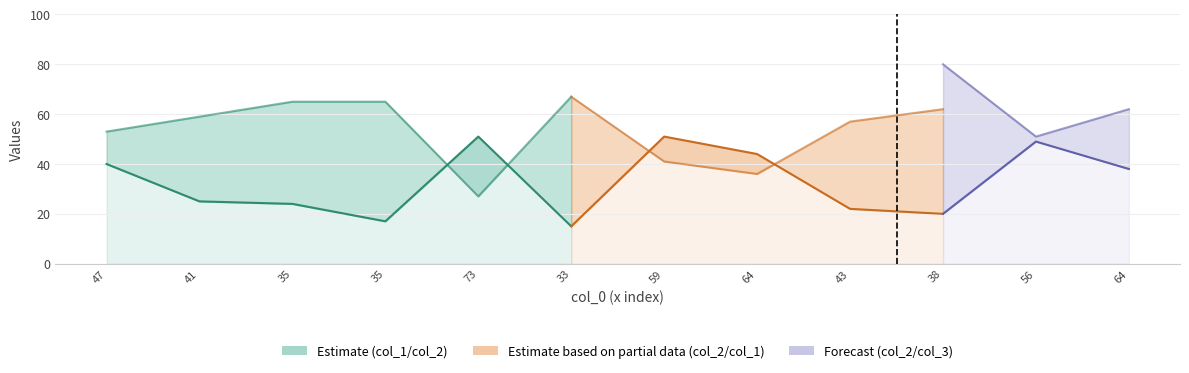

Does the chart have visible grid lines?

Yes